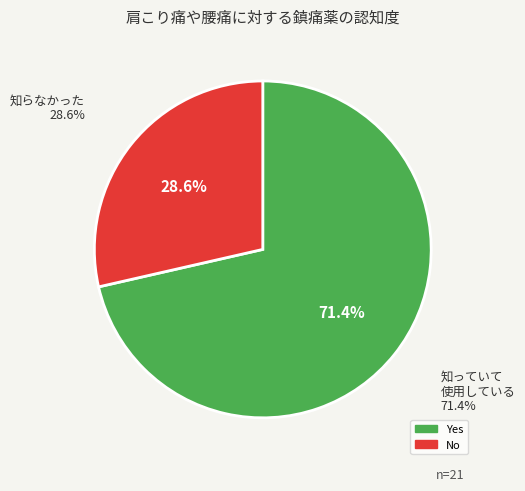

To the nearest percent, what percentage of the pie is Yes?

71%